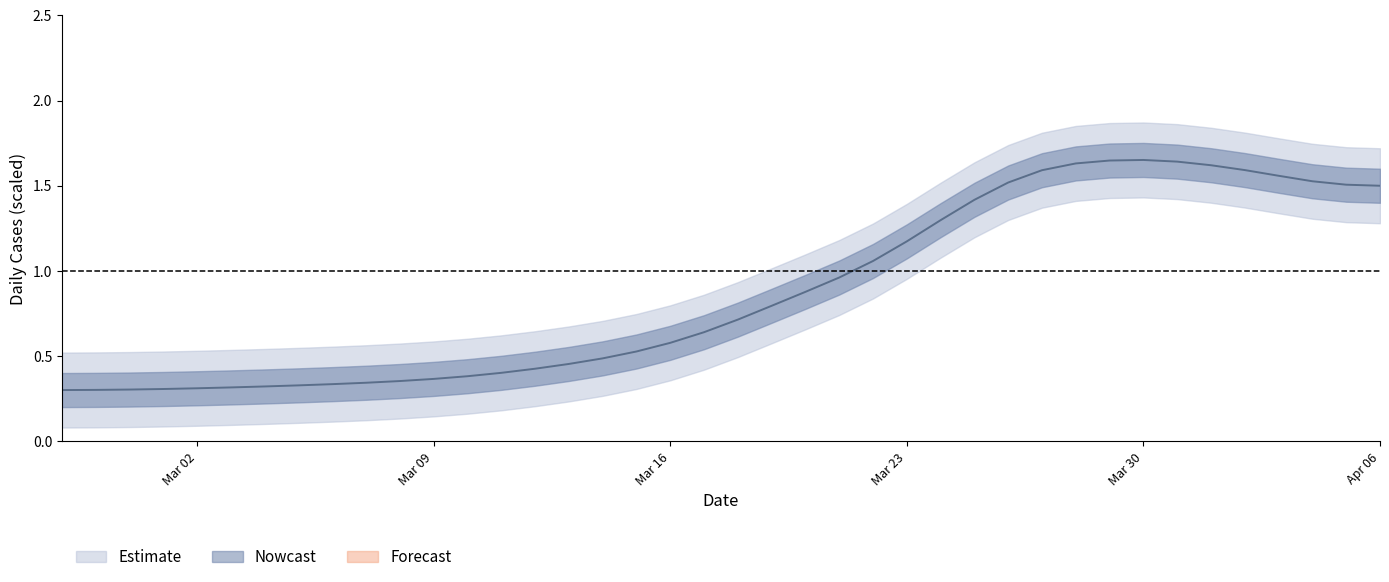

What is the difference between the maximum and minimum values?

1.4